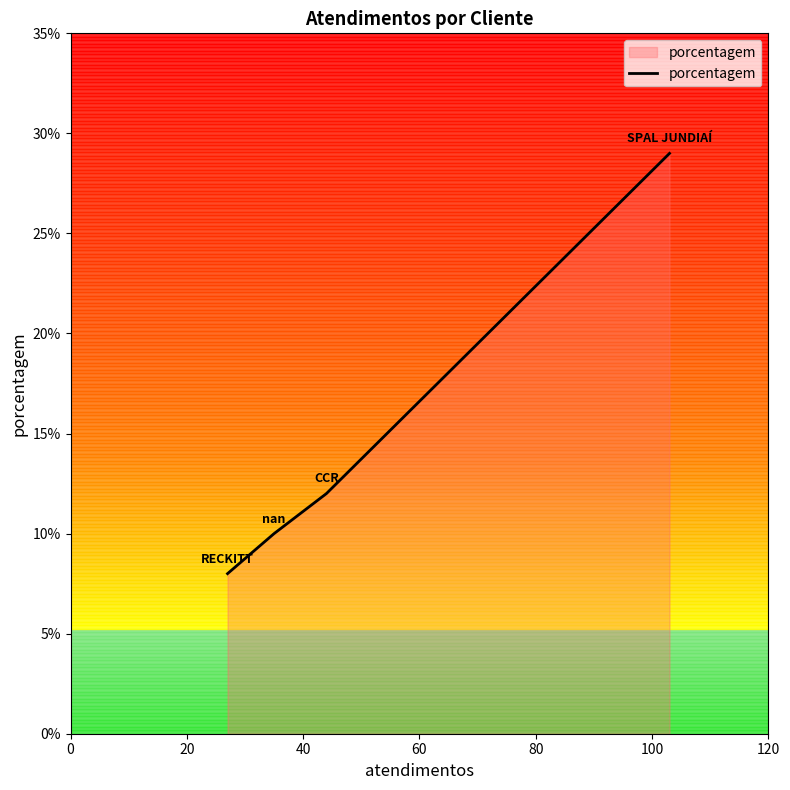

True or false: there are more than 1 points higher than both neighbors.

False